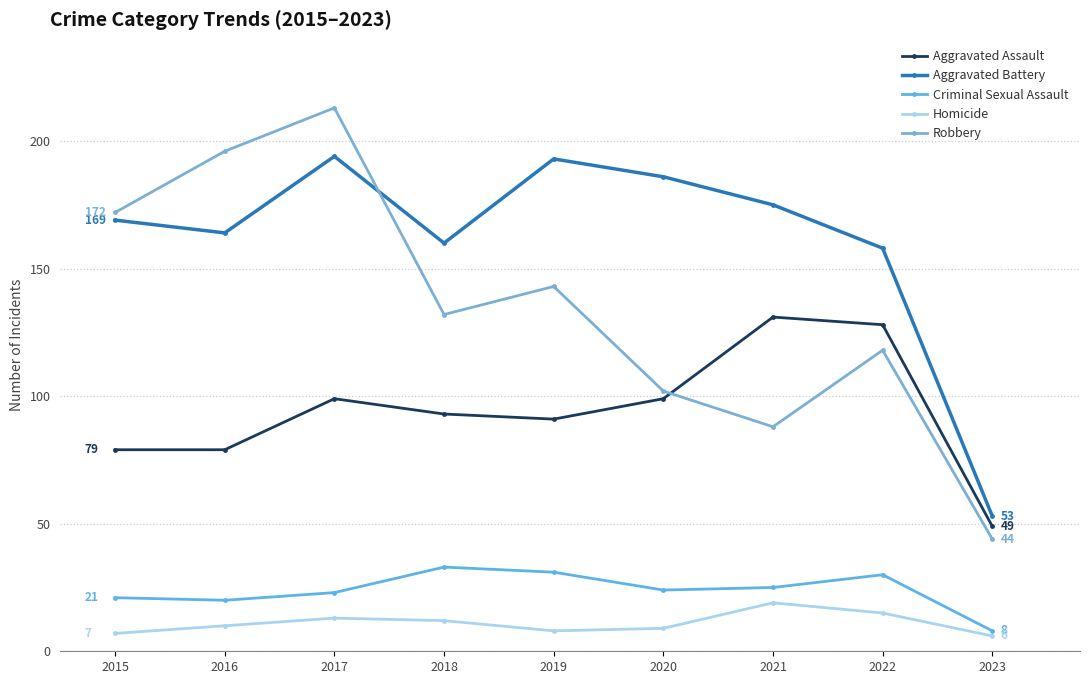

What is the total value across all series at 2016?

469